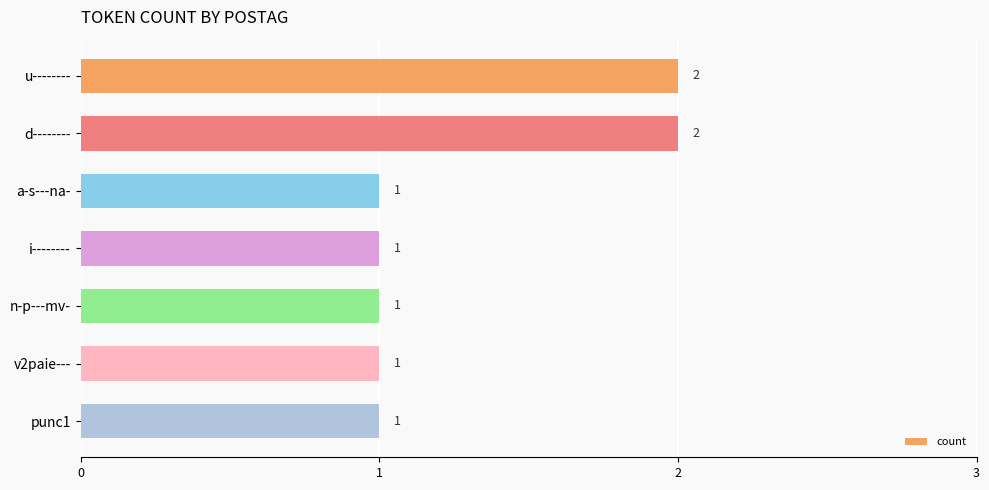

Where is the data nearest to the value 1?

a-s---na-